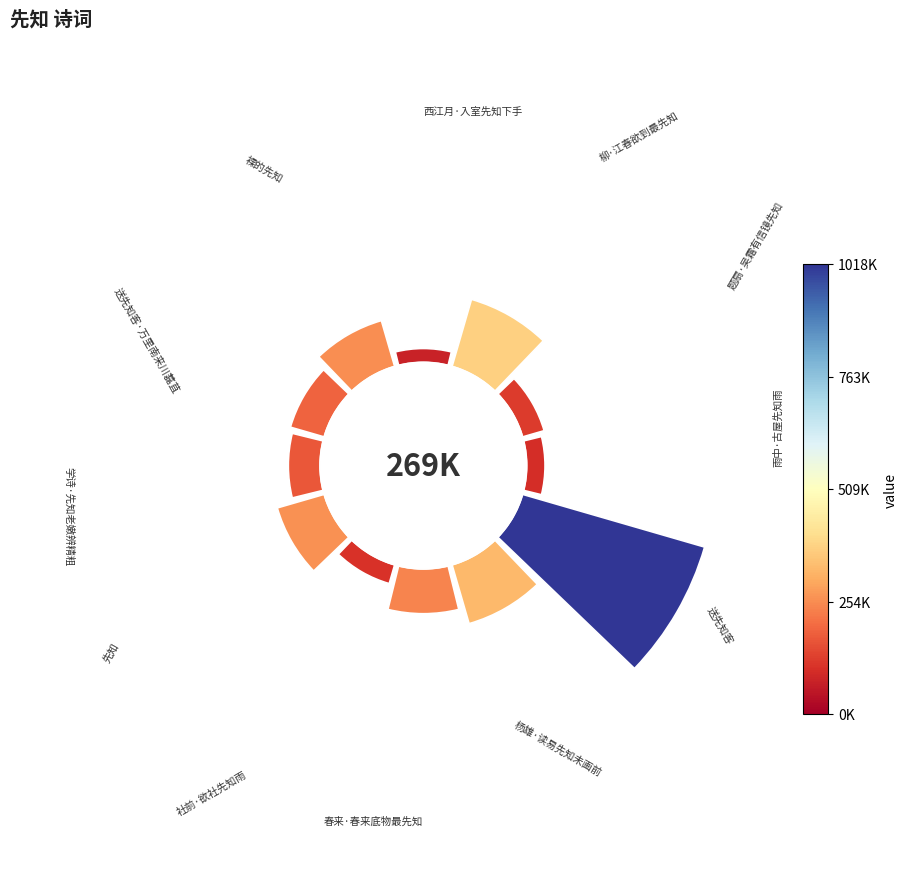

Do 10 and 7 together represent more than half of the pie?

No